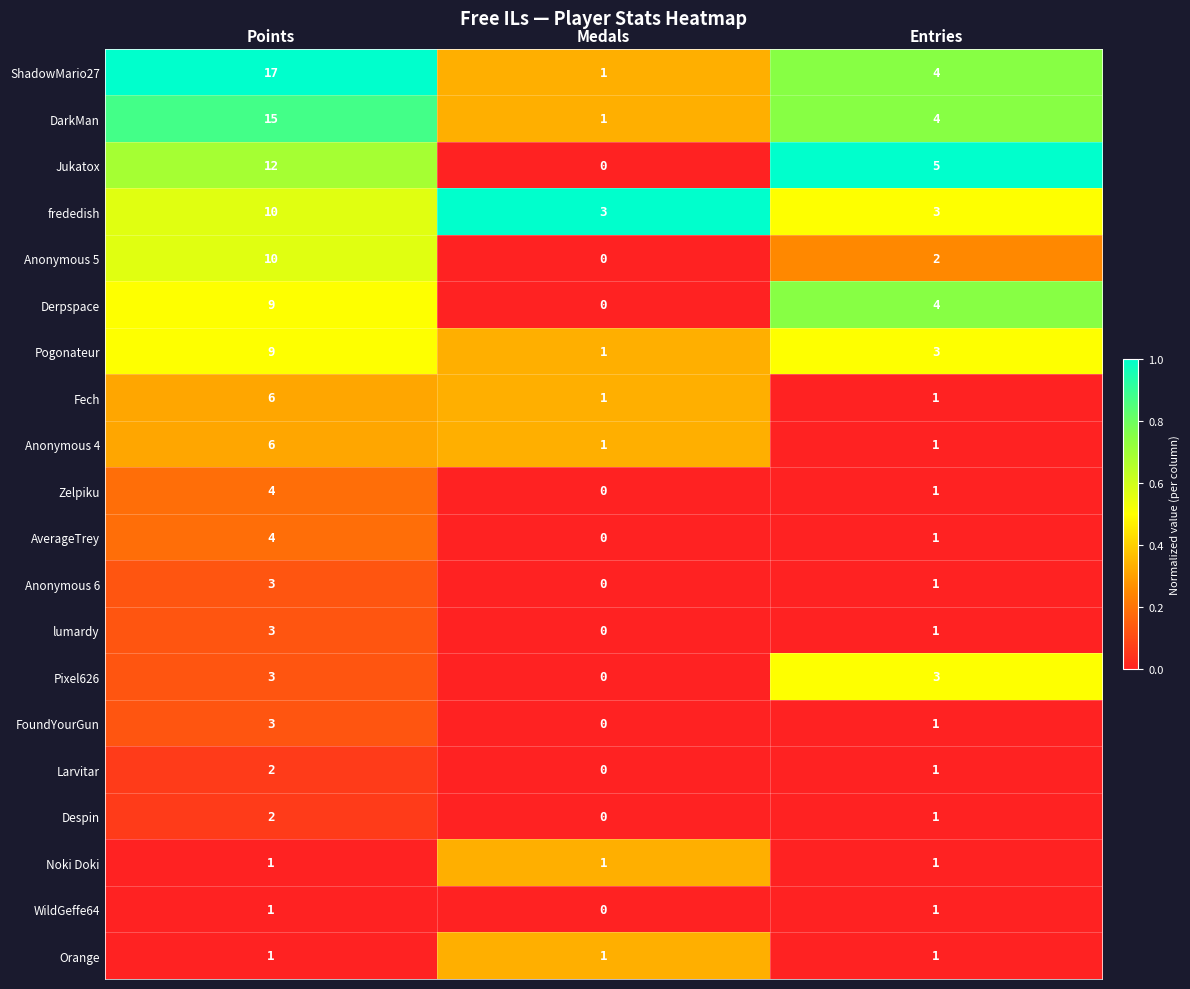

What is the maximum value shown in the chart?

17